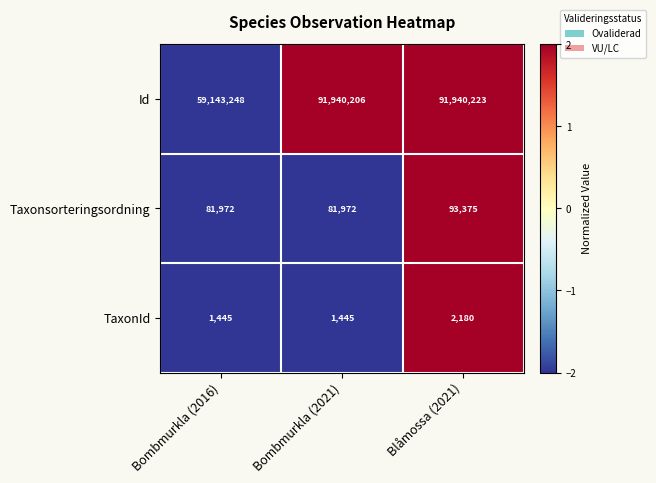

Reading left to right, transcribe all the data shown in this chart.

Id: Bombmurkla (2016)=59143248	Bombmurkla (2021)=91940206	Blåmossa (2021)=91940223
Taxonsorteringsordning: Bombmurkla (2016)=81972	Bombmurkla (2021)=81972	Blåmossa (2021)=93375
TaxonId: Bombmurkla (2016)=1445	Bombmurkla (2021)=1445	Blåmossa (2021)=2180